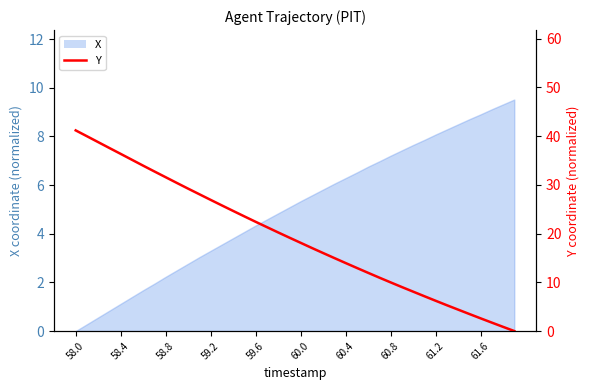

How many lines are shown in the chart?

1